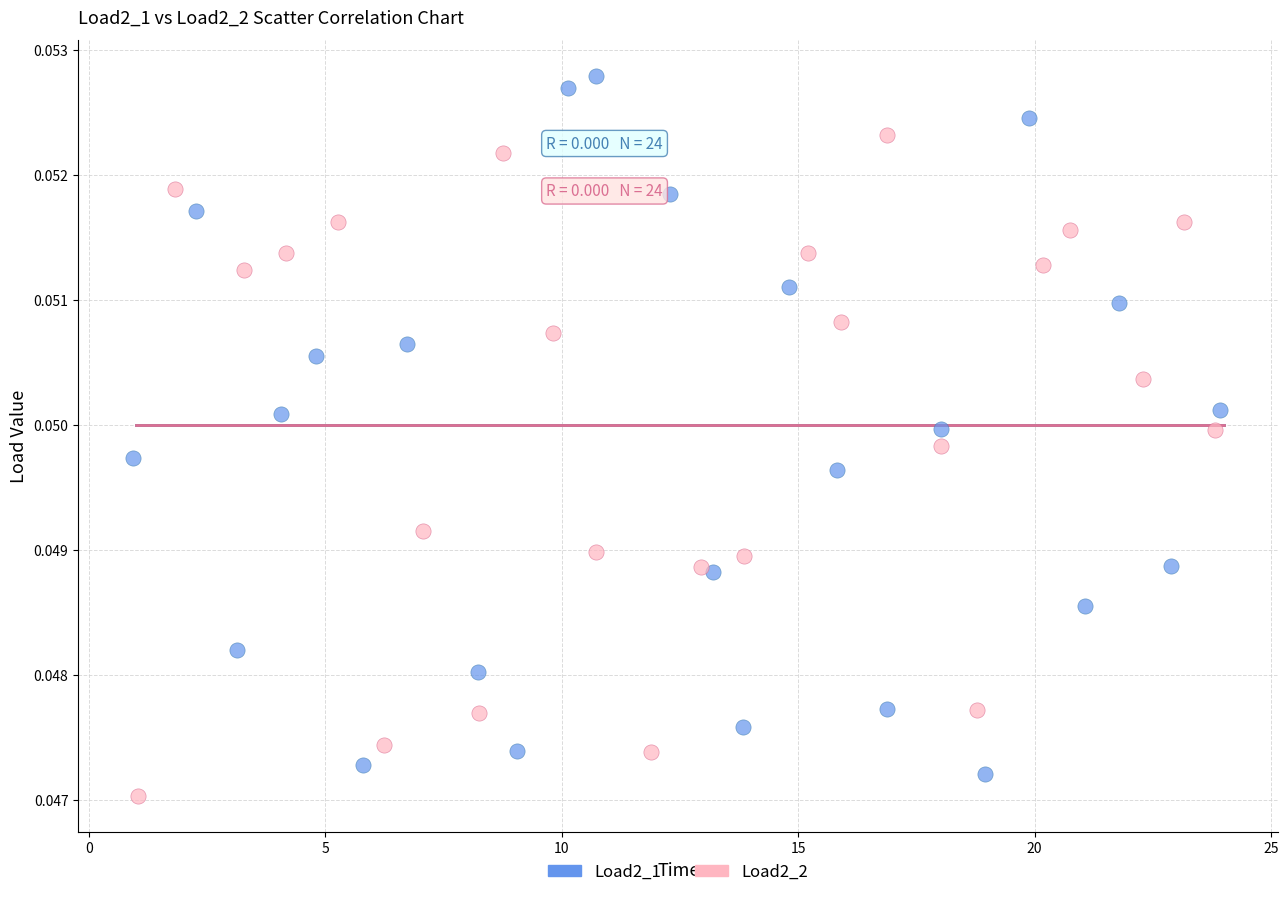

Which series reaches the maximum Y coordinate?

Load2_1